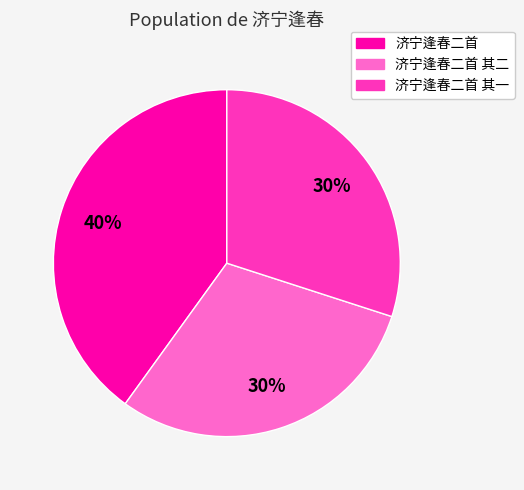

To the nearest percent, what is the average slice percentage?

33%